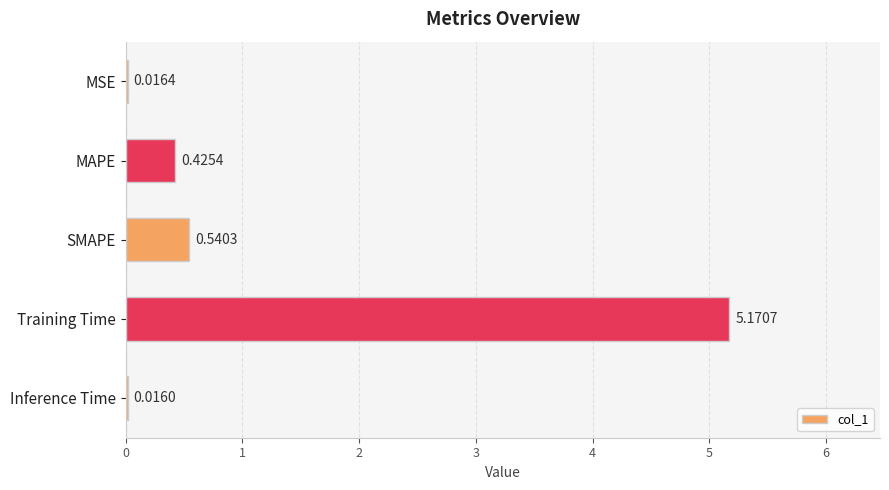

What is the change in value from MSE to SMAPE?

+0.5